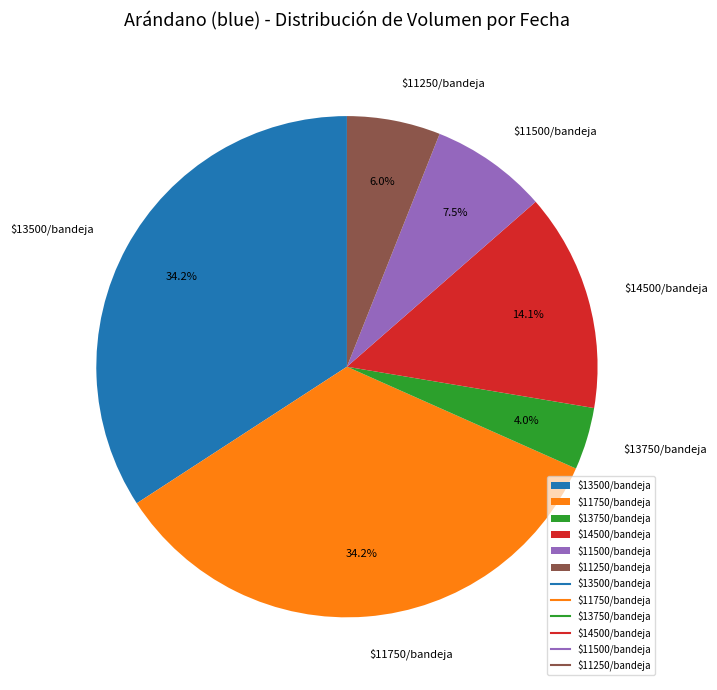

What percentage is NOT represented by $11500/bandeja?

92.5%